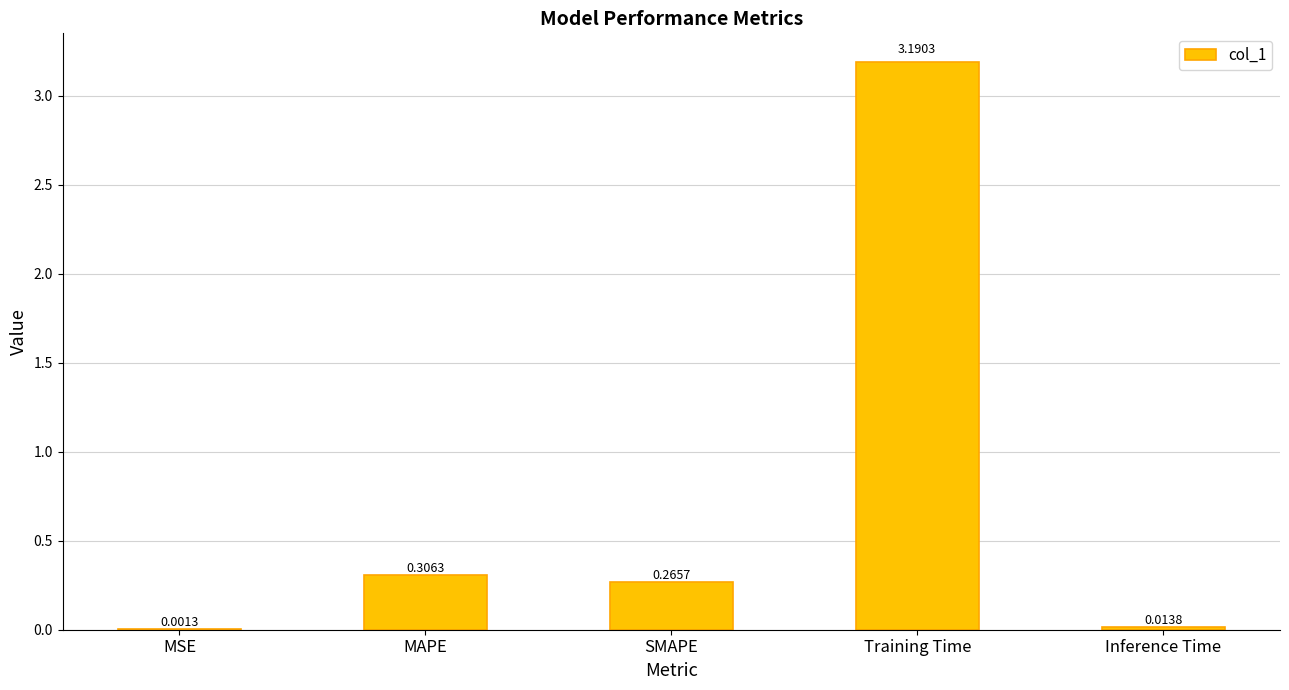

Are the bars horizontal?

No